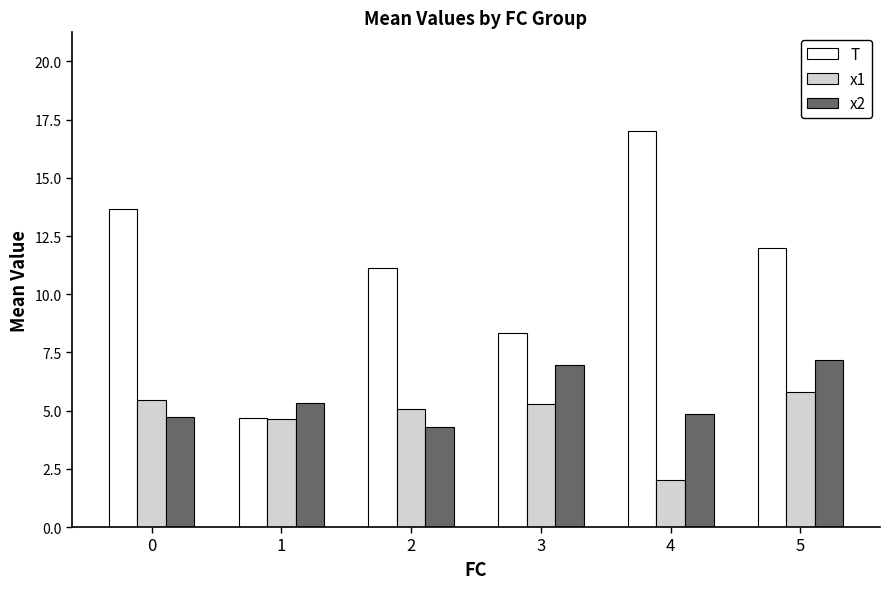

Is it true that x1 equals 5.3 at 3?

True